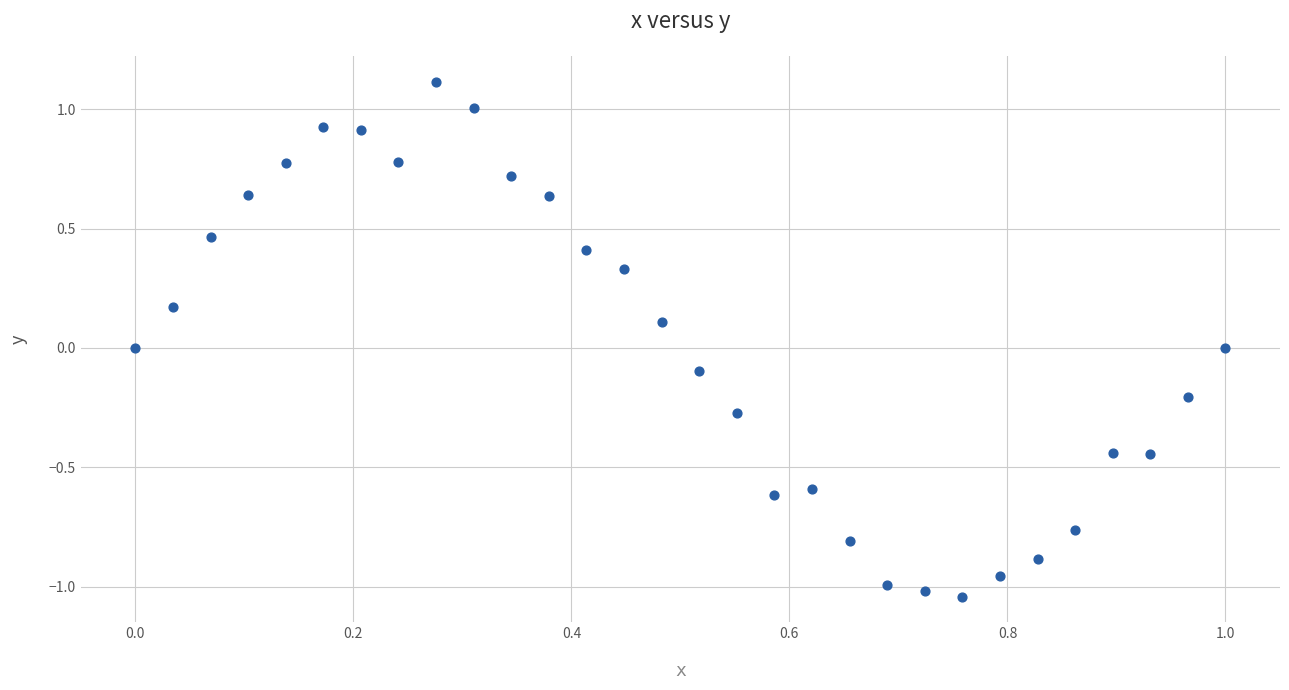

What is the range of Y values (max minus min)?

2.2